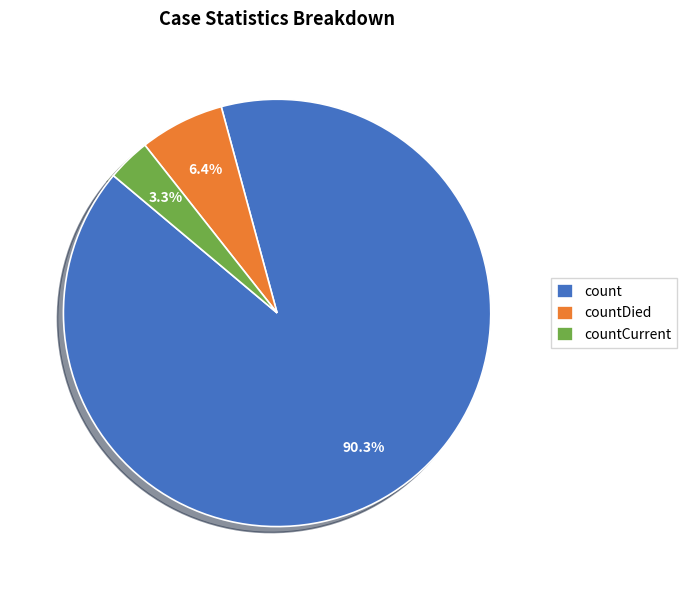

Rank the categories by value from lowest to highest.

countCurrent, countDied, count